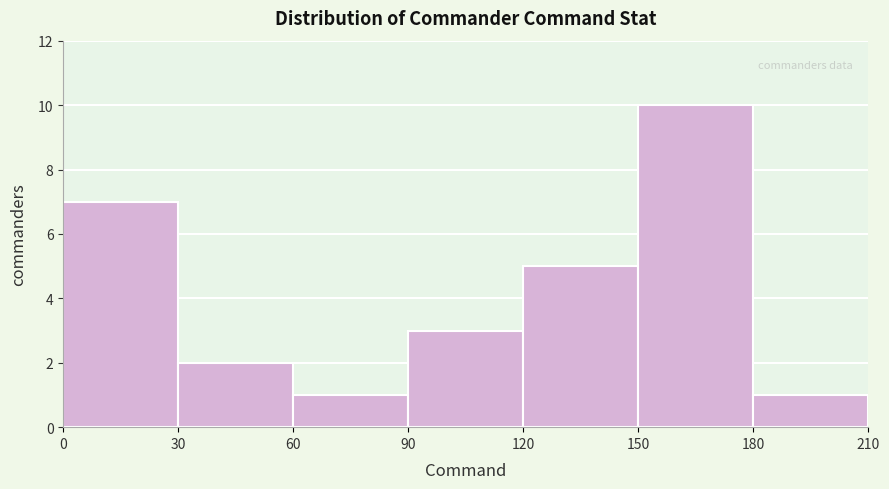

Reading left to right, list every bar in this chart as the range it spans on the x-axis followed by its height. The values are not printed on the chart, so give them approximately, as read against the axis.

0 to 30: 7
30 to 60: 2
60 to 90: 1
90 to 120: 3
120 to 150: 5
150 to 180: 10
180 to 210: 1